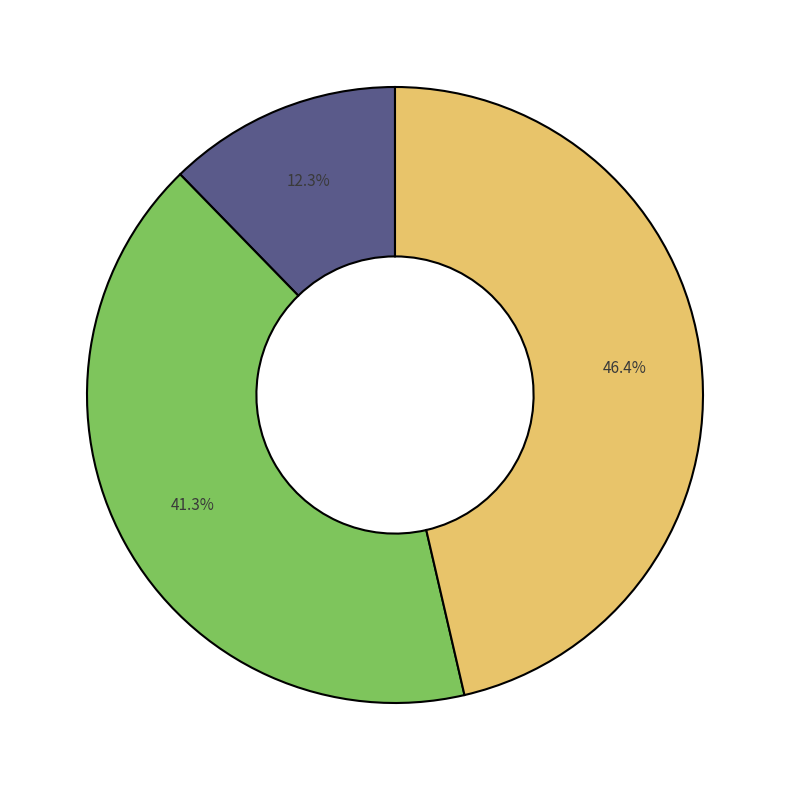

To the nearest percent, what is the average slice percentage?

33%